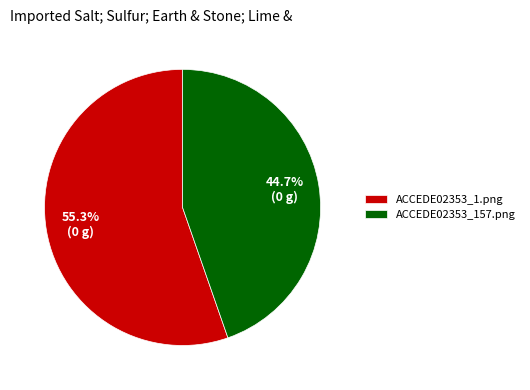

Which slice is the smallest?

ACCEDE02353_157.png